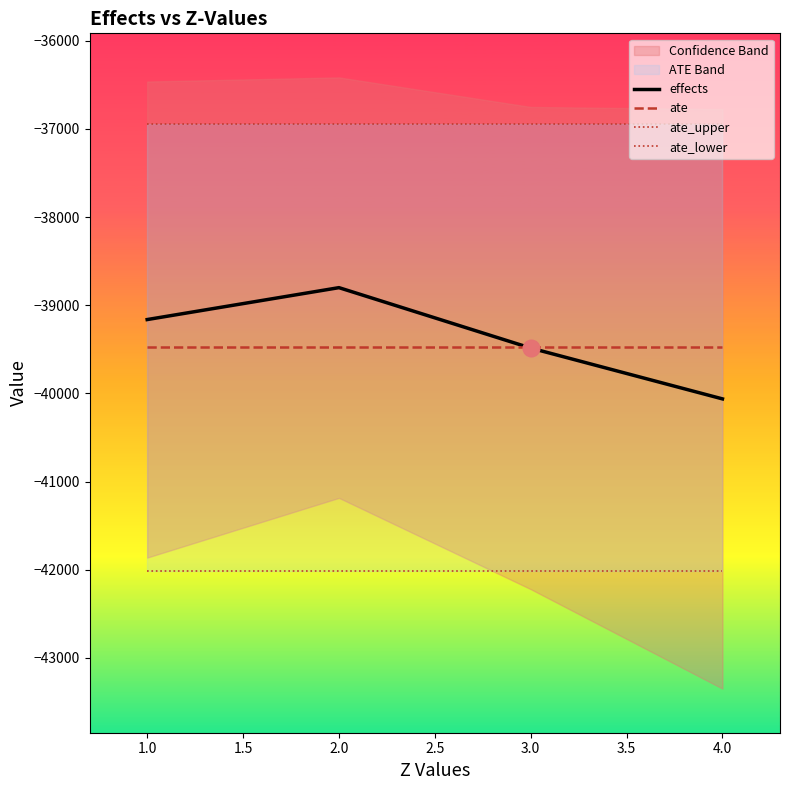

True or false: ate_upper and ate_lower cross at least once.

False